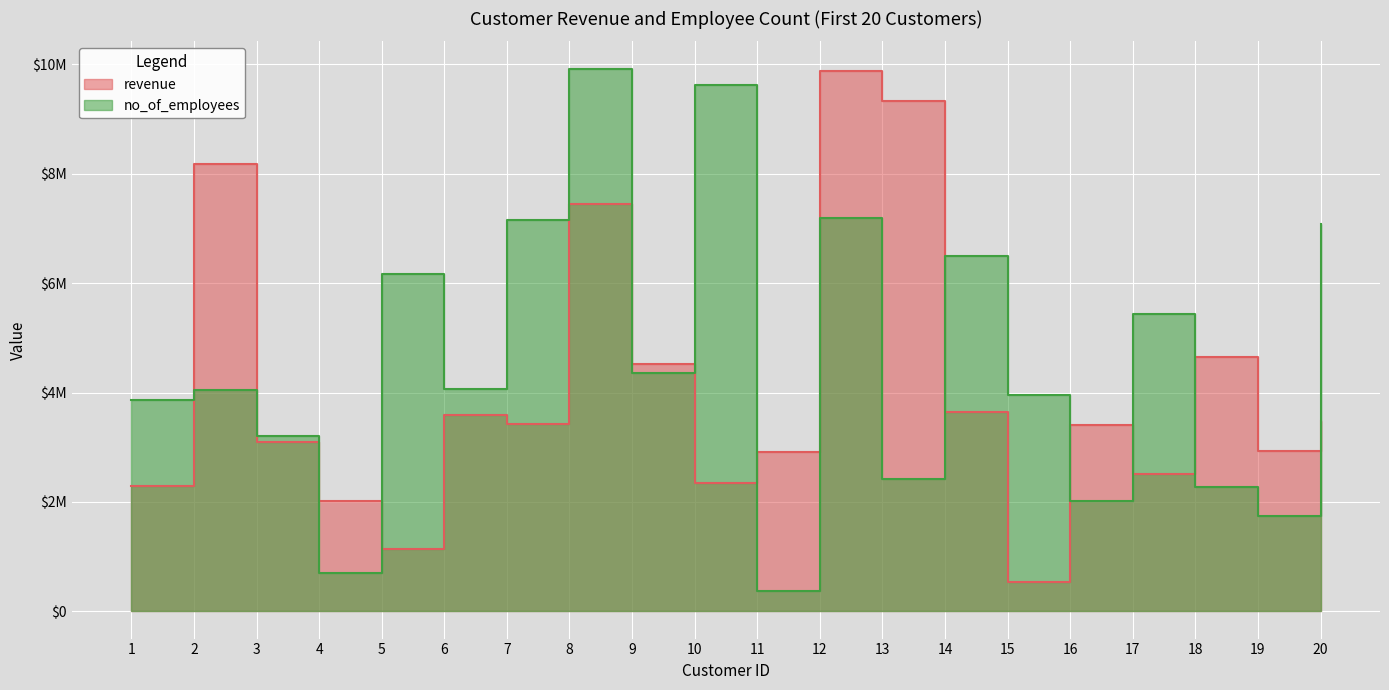

How many values in the revenue series exceed 3417025?

9